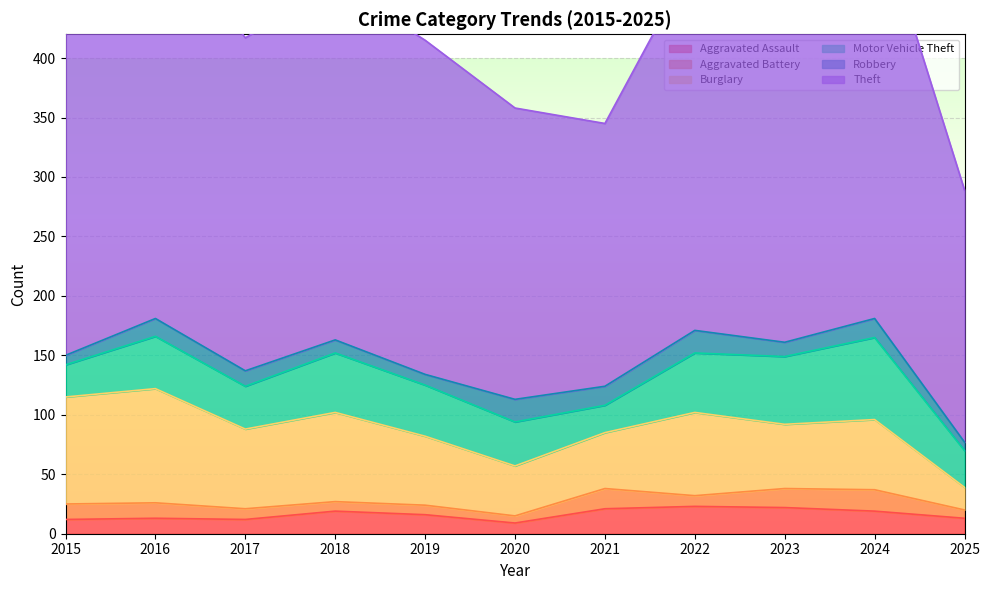

How many lines are shown in the chart?

6